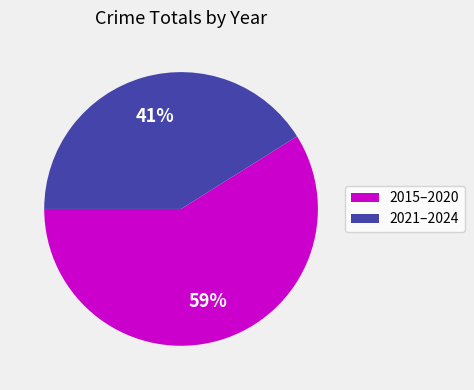

To the nearest percent, what percentage of the pie is 2015–2020?

59%